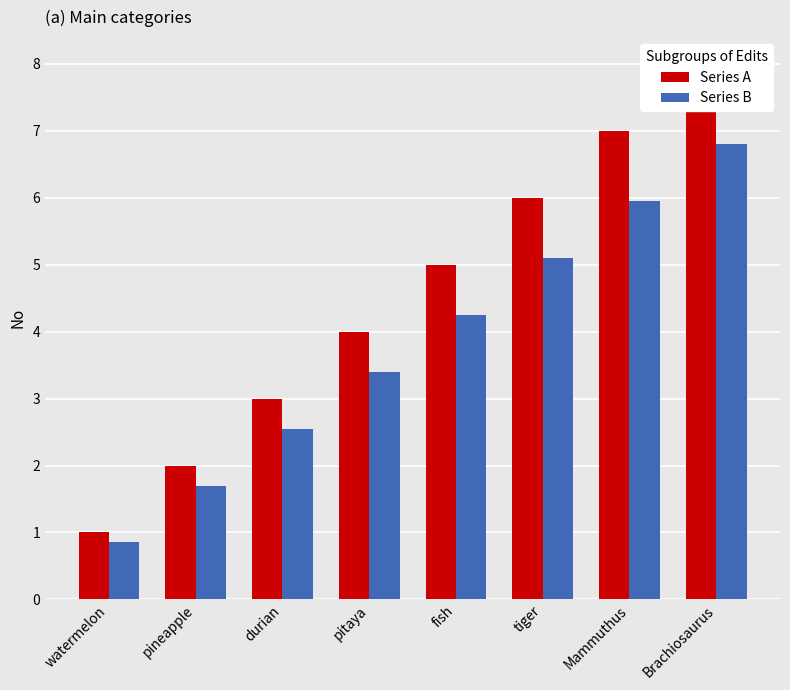

What is the lowest value of the Series A series?

1.0